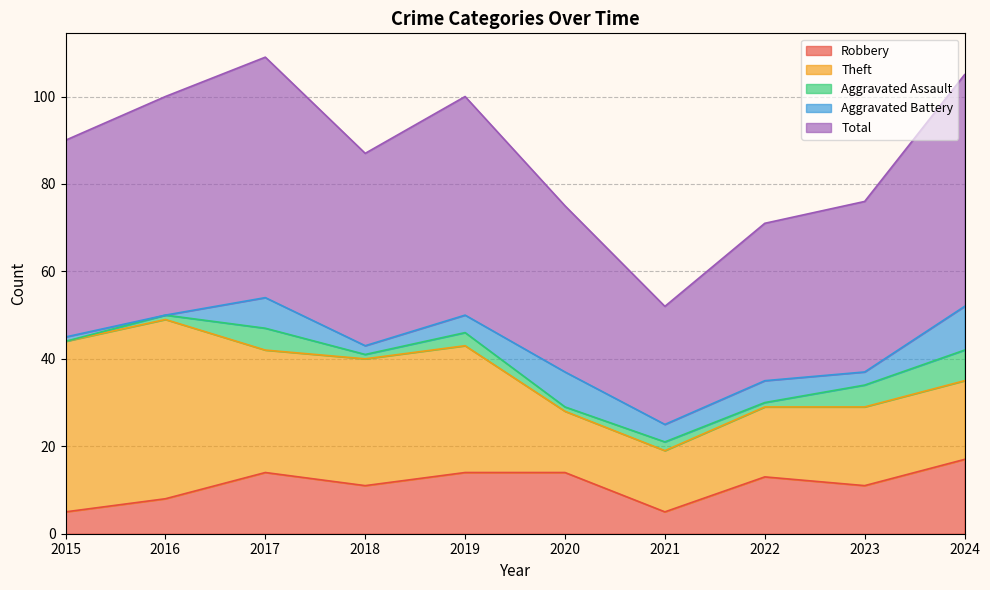

True or false: Total and Theft cross at least once.

False